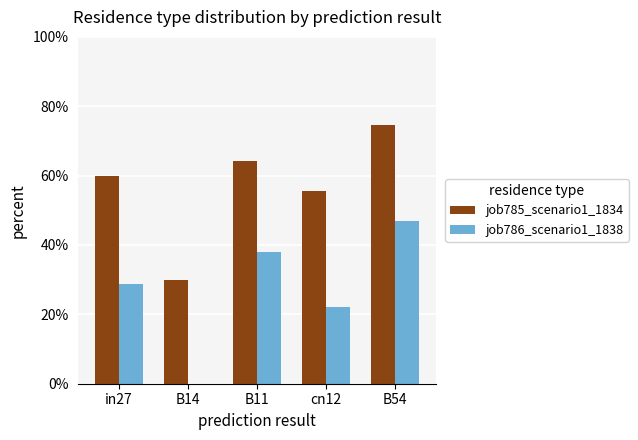

What are all the series names shown in the legend?

job785_scenario1_1834, job786_scenario1_1838